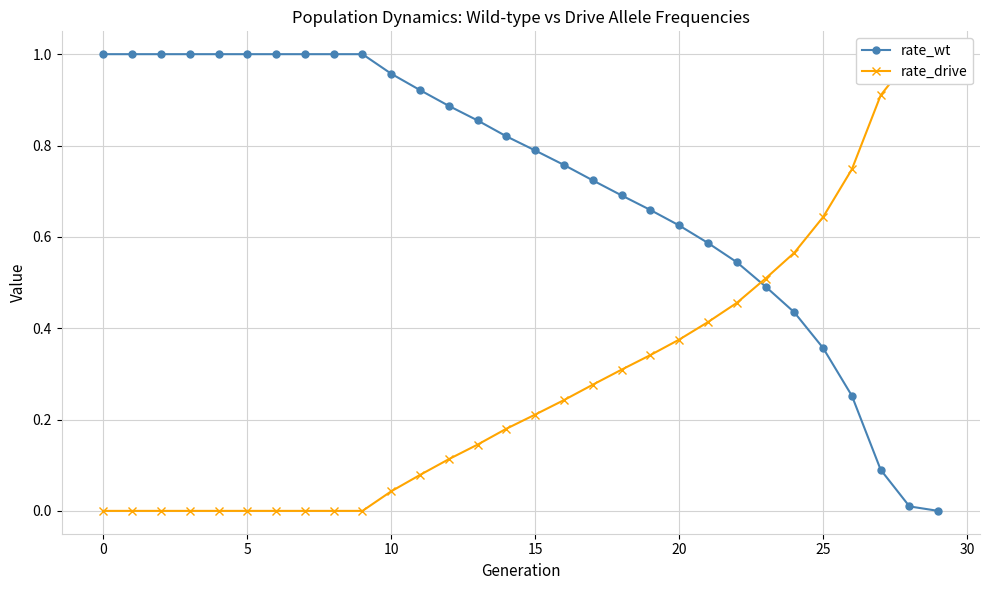

What is the highest value of the rate_drive series?

1.0